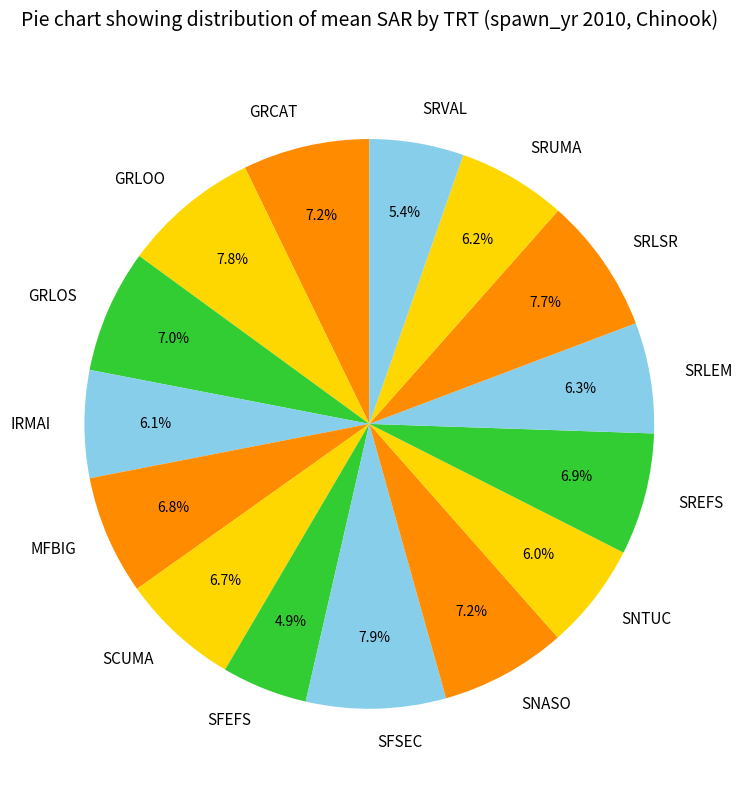

To the nearest percent, what is the average slice percentage?

7%